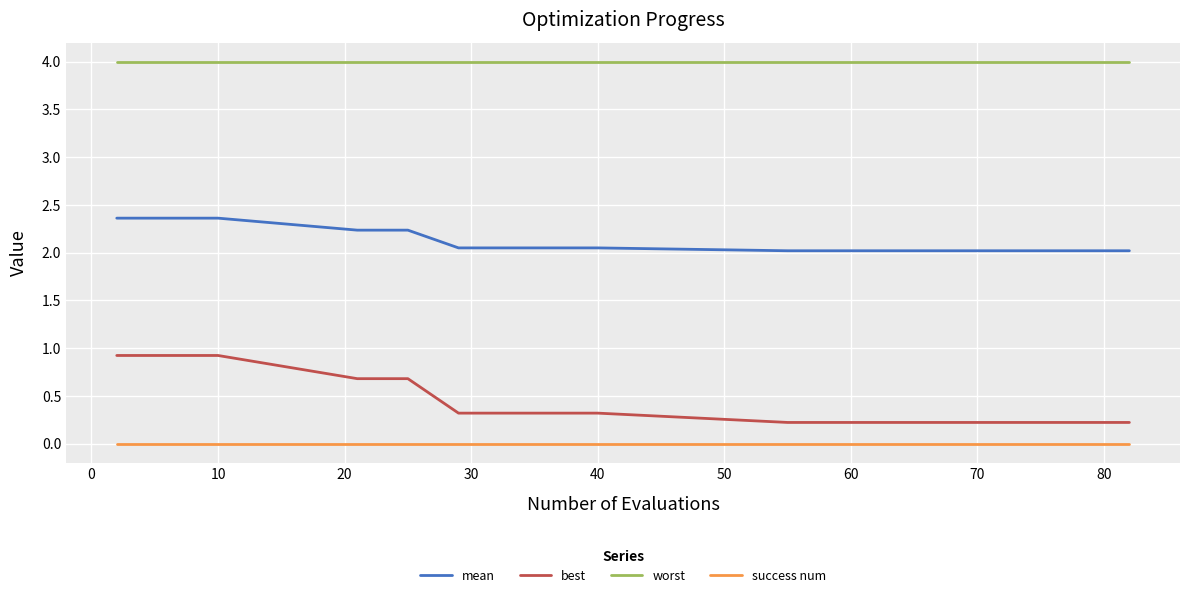

Rank the series by their maximum value, from highest to lowest.

worst, mean, best, success num